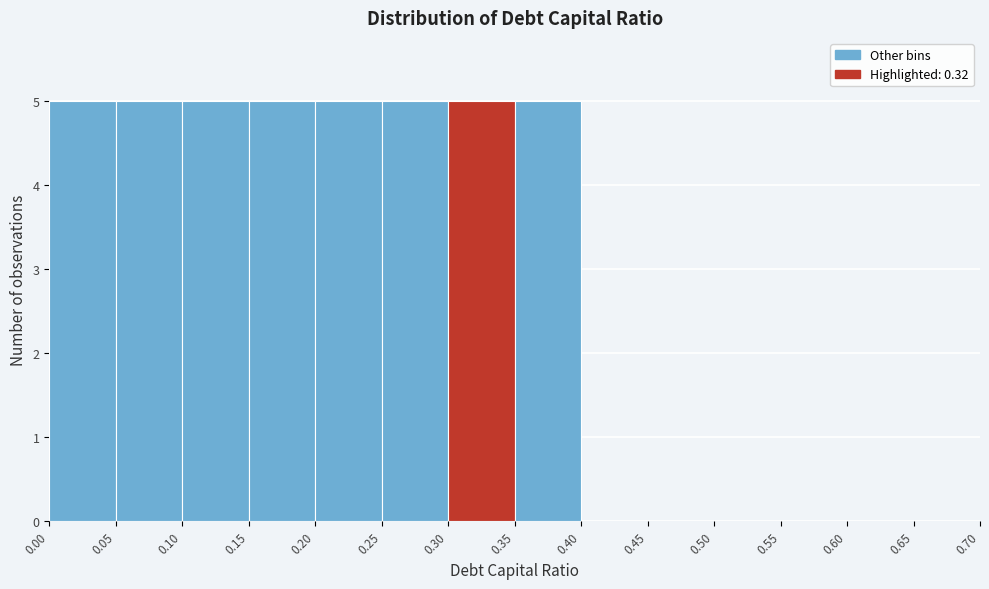

Reading left to right, transcribe this chart: for each bar, give the range it covers on the x-axis and its height. The values are not printed on the chart, so give them approximately, as read against the axis.

0.00 to 0.05: 5
0.05 to 0.10: 5
0.10 to 0.15: 5
0.15 to 0.20: 5
0.20 to 0.25: 5
0.25 to 0.30: 5
0.30 to 0.35: 5
0.35 to 0.40: 5
0.40 to 0.45: 0
0.45 to 0.50: 0
0.50 to 0.55: 0
0.55 to 0.60: 0
0.60 to 0.65: 0
0.65 to 0.70: 0